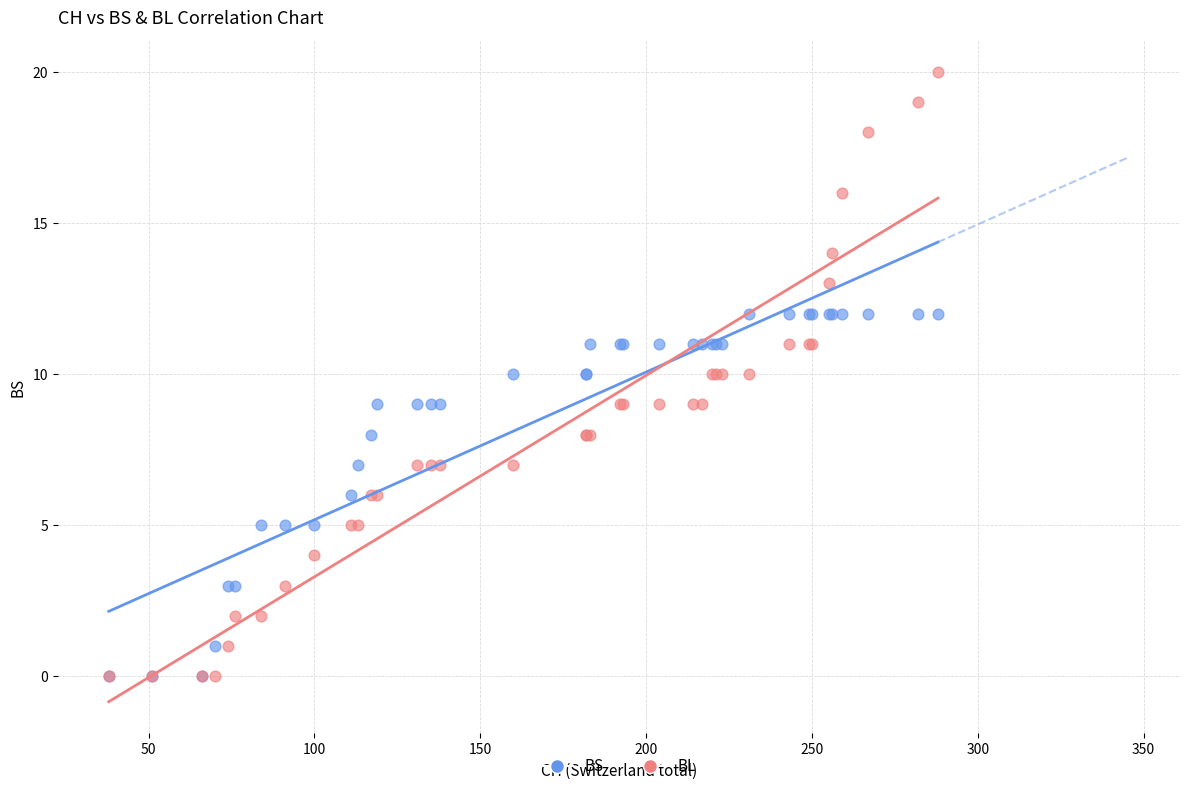

What are all the series names shown in the legend?

BS, BL